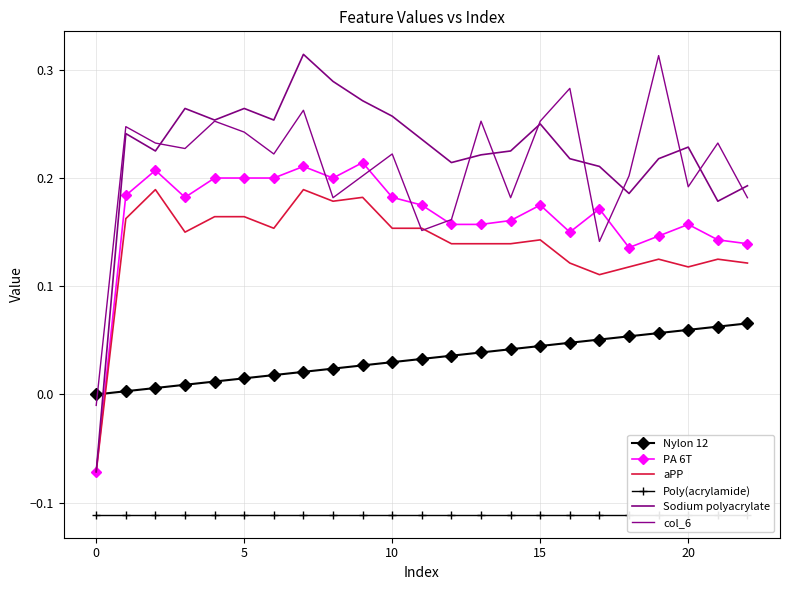

True or false: aPP and Poly(acrylamide) intersect in this chart.

False